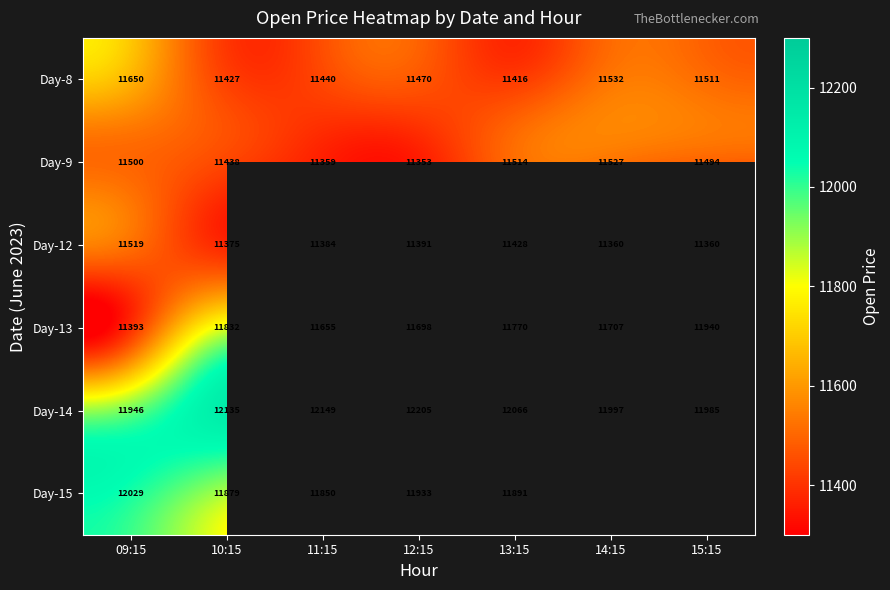

Which series changed the most between 11:15 and 13:15?

Day-9